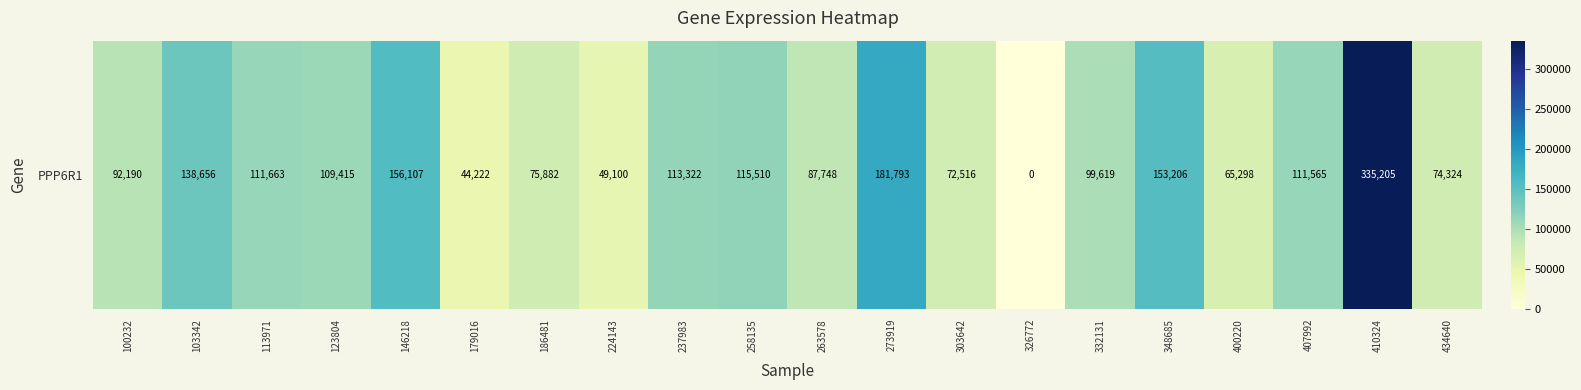

What is the average value?

109367